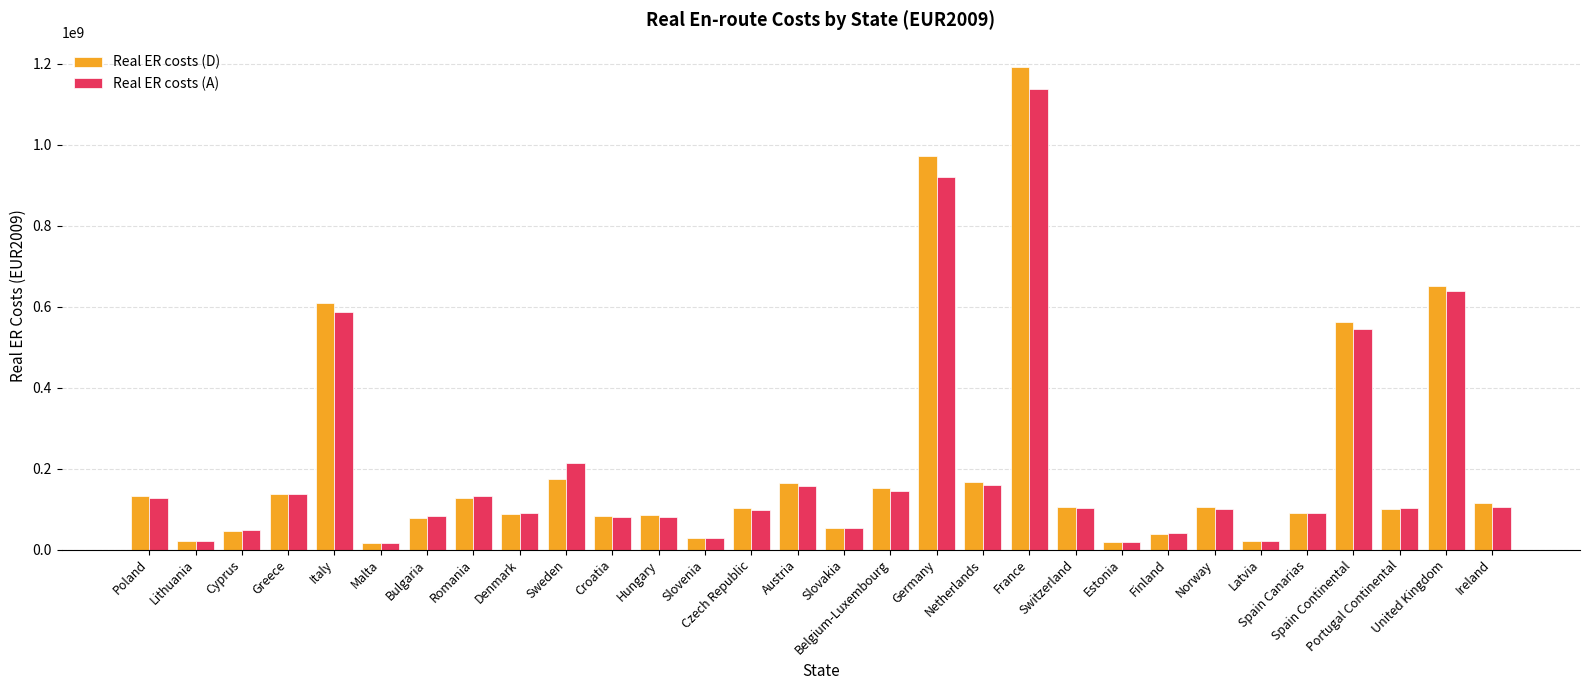

What is the difference between the maximum and minimum values in the Real ER costs (D) series?

1176781014